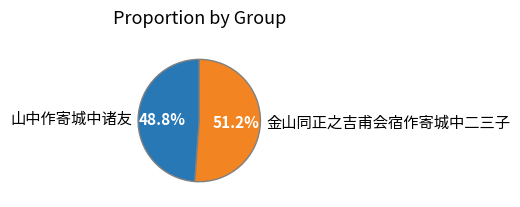

Do 山中作寄城中诸友 and 金山同正之吉甫会宿作寄城中二三子 together represent more than half of the pie?

Yes